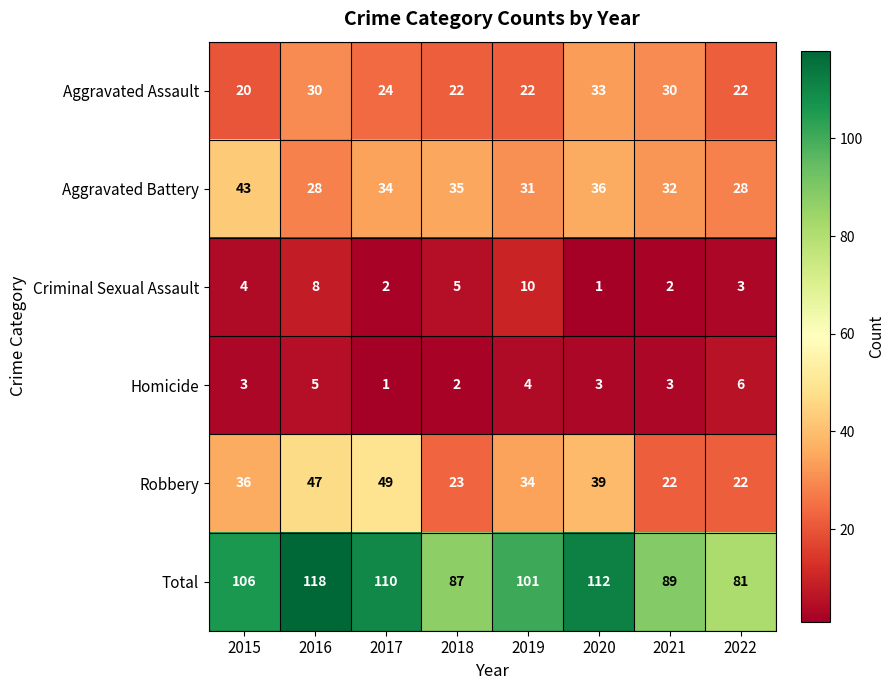

List the series in order of their peak value, highest first.

Total, Robbery, Aggravated Battery, Aggravated Assault, Criminal Sexual Assault, Homicide